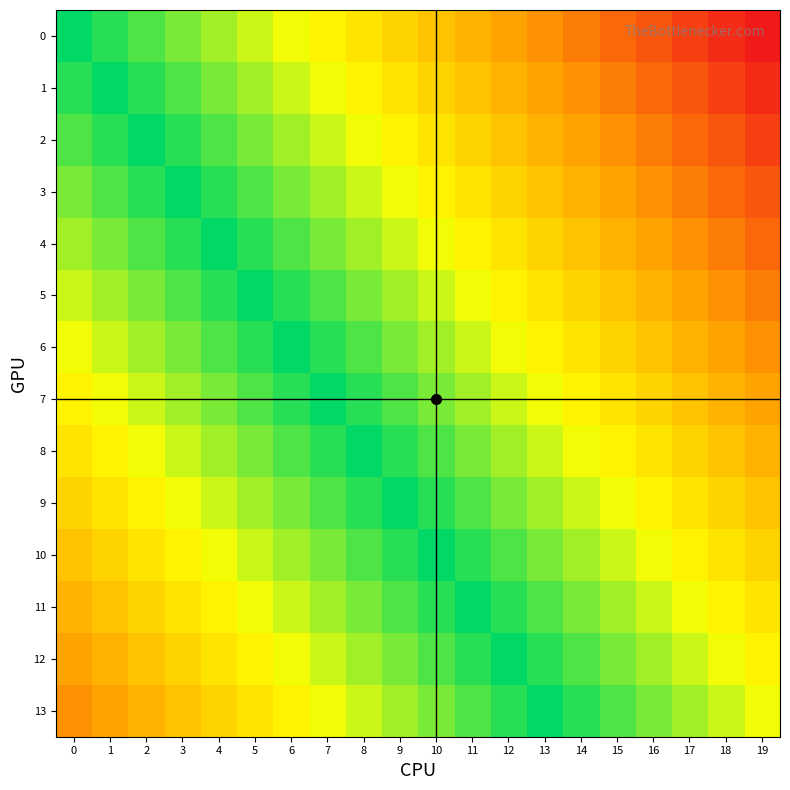

What is the smallest value displayed?

-13